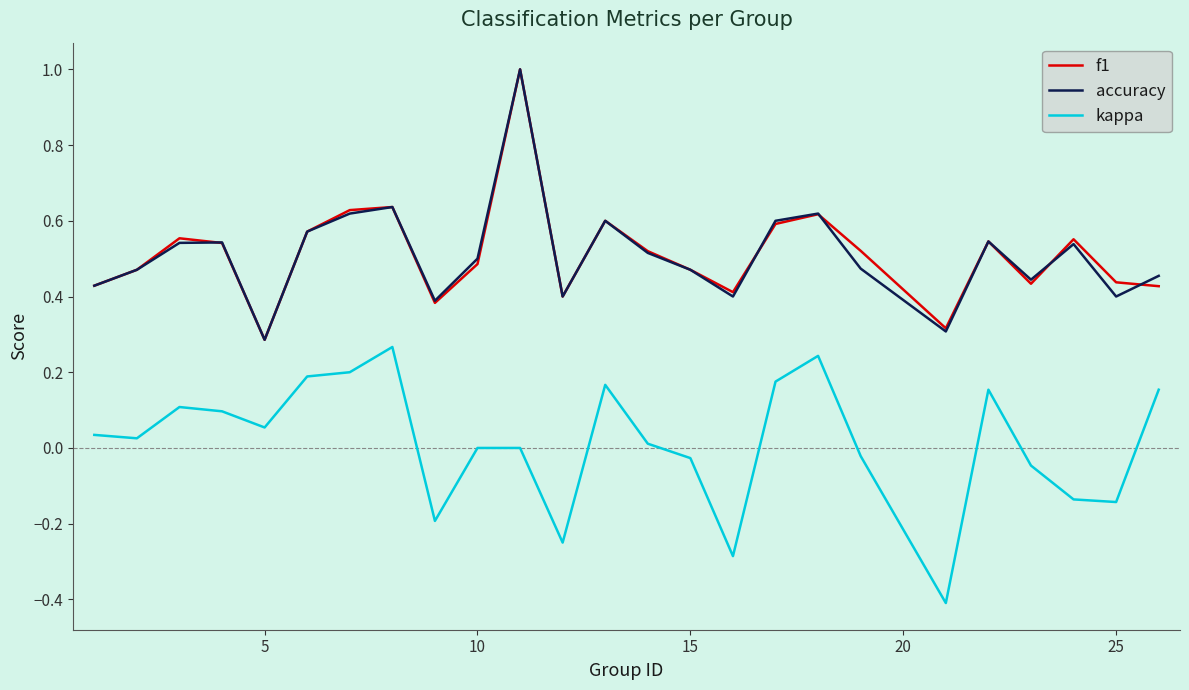

What is the maximum value for accuracy?

1.0